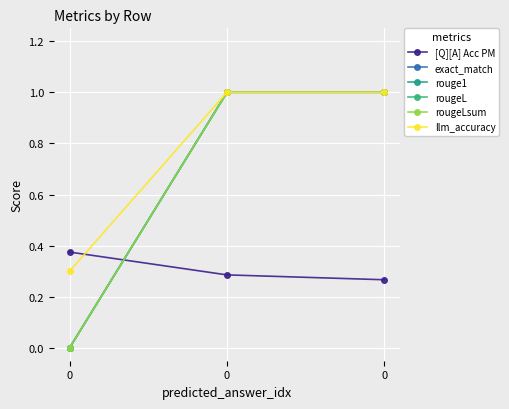

The value of rouge1 at 0 is 1.7. True or false?

False